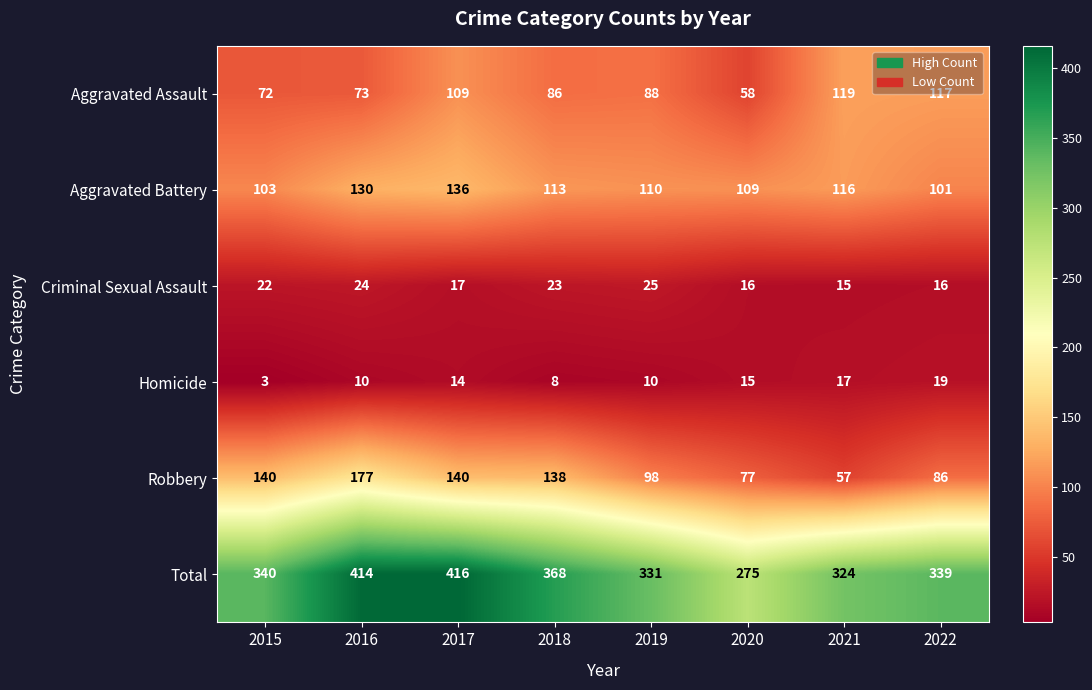

What is the difference between the second highest and second lowest values in the Aggravated Assault series?

45